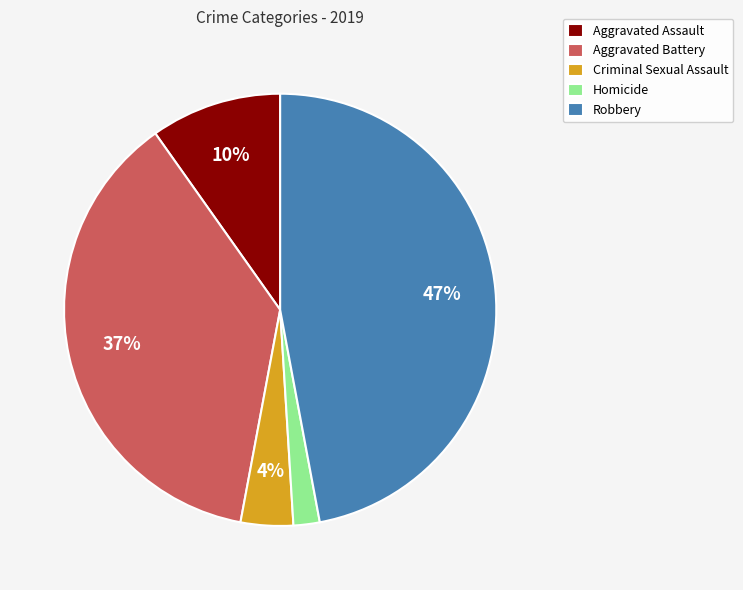

Which has a higher value, Homicide or Aggravated Assault?

Aggravated Assault